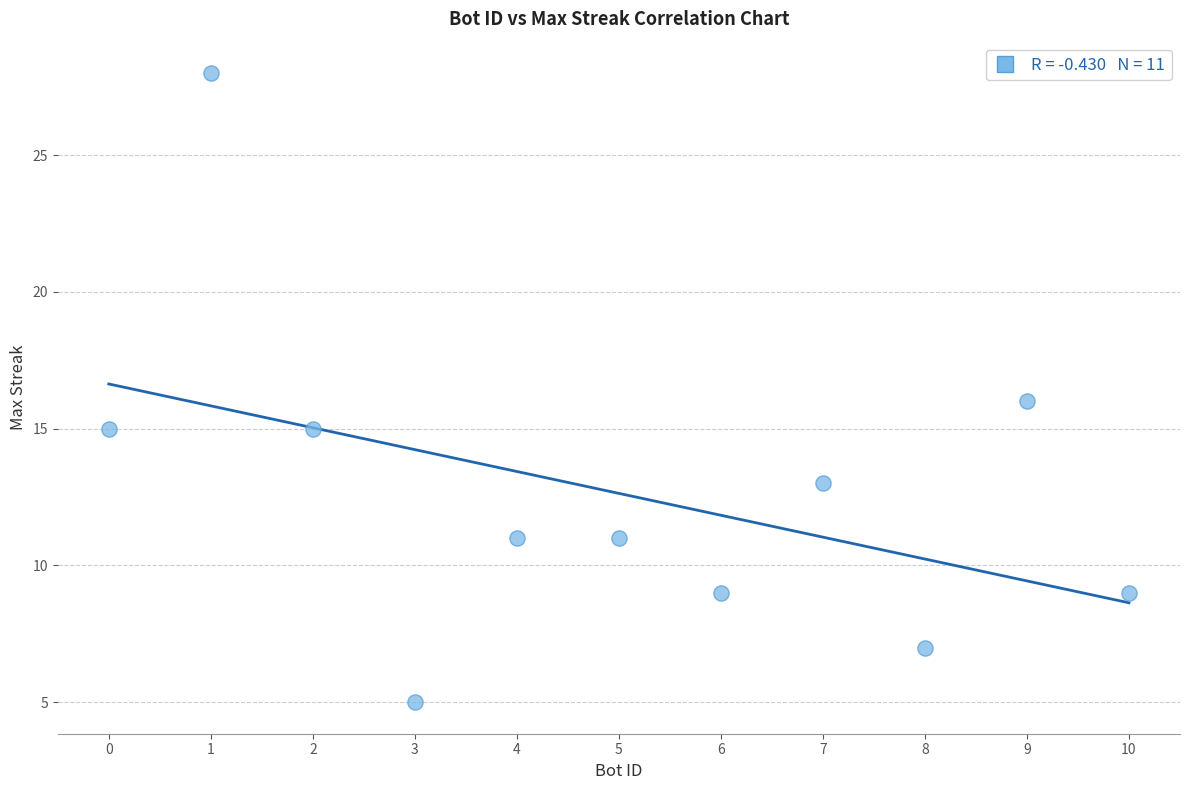

What is the range of X values (max minus min)?

10